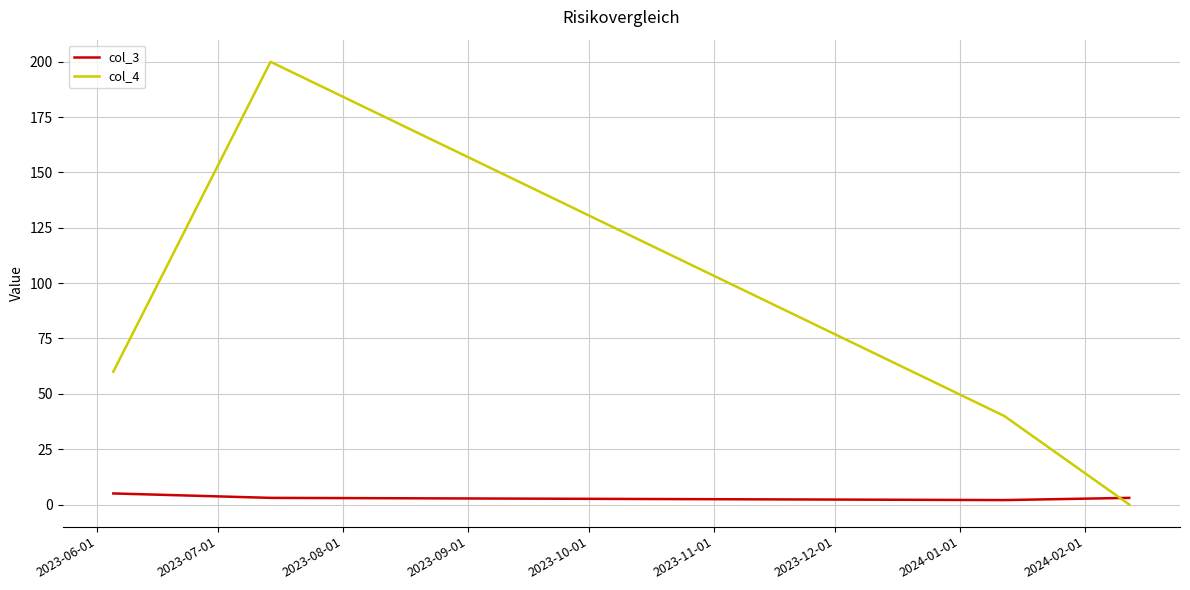

At how many categories does at least one series exceed 33?

3